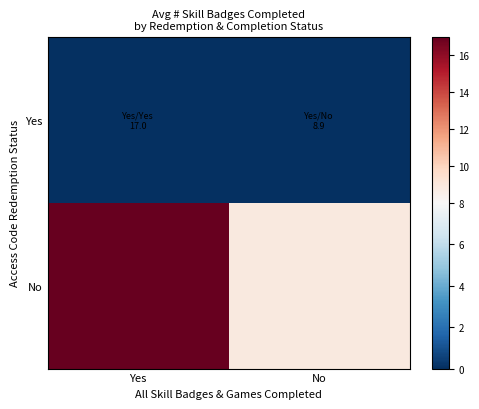

Reading left to right, transcribe all the data shown in this chart.

Yes: Yes=0.0	No=0.0
No: Yes=17.0	No=8.9